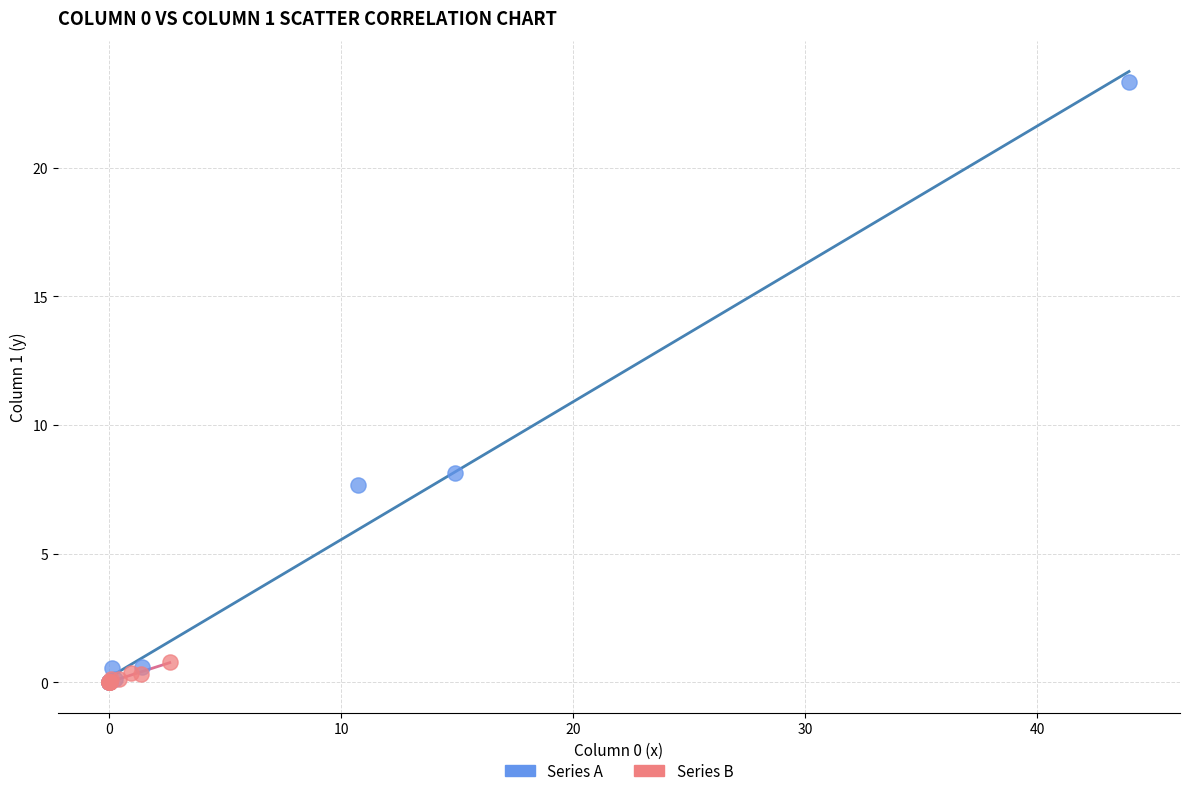

Which series has the largest Y range (max minus min)?

Series A